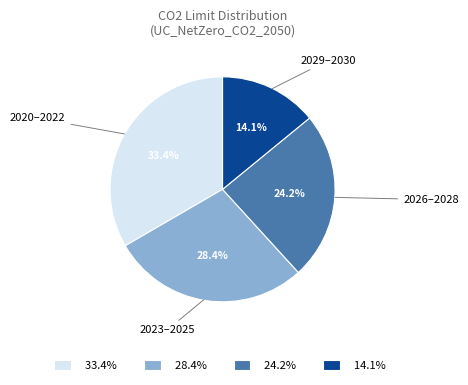

Which has a higher value, 24.2% or 14.1%?

24.2%